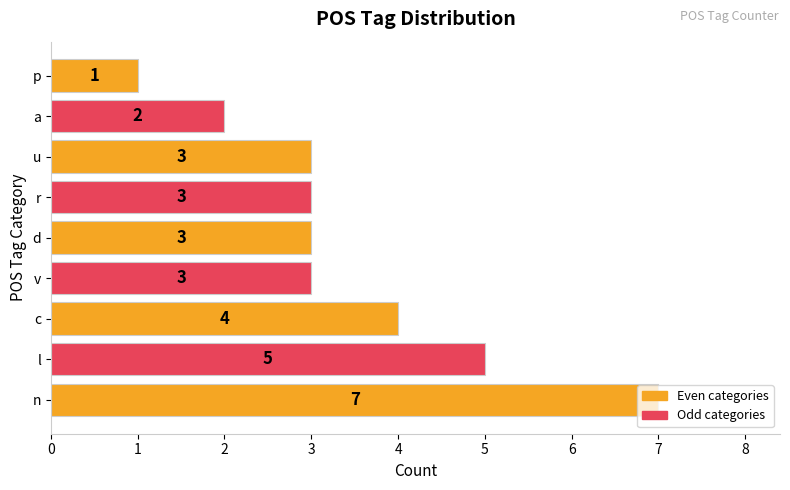

Which label corresponds to the smallest value in the chart?

p